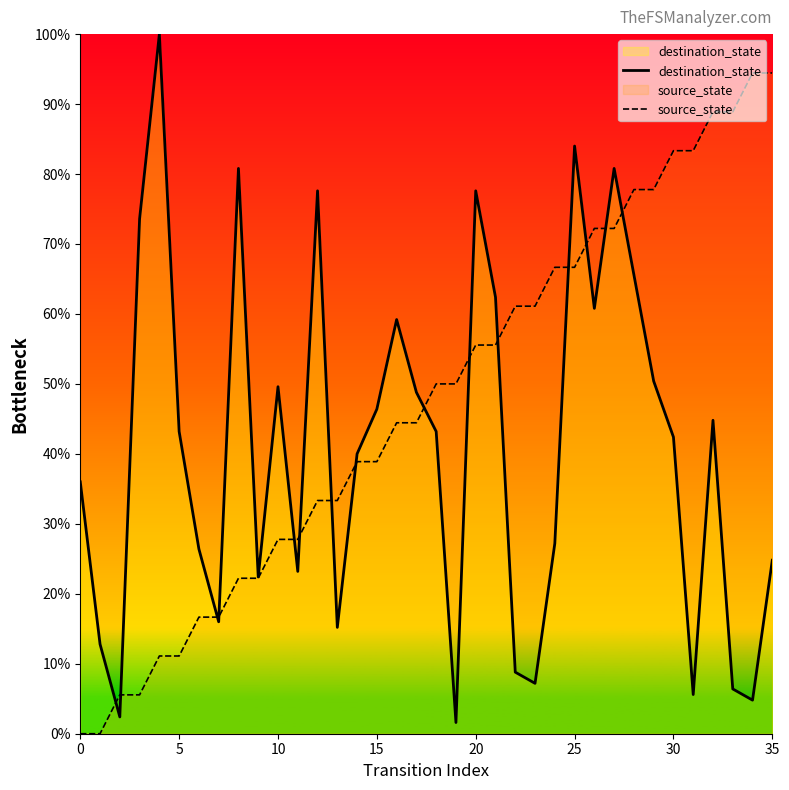

Which series has the largest total across all categories?

source_state